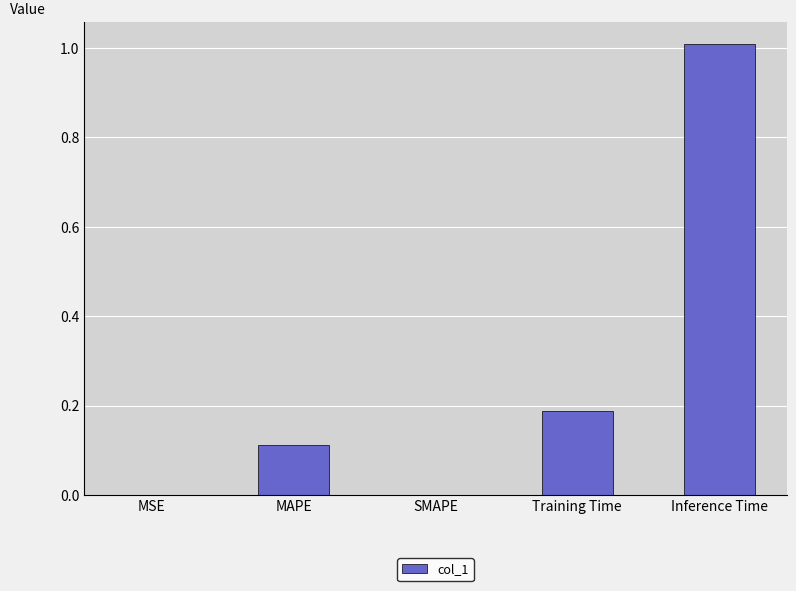

Between Training Time and SMAPE, which is larger?

Training Time